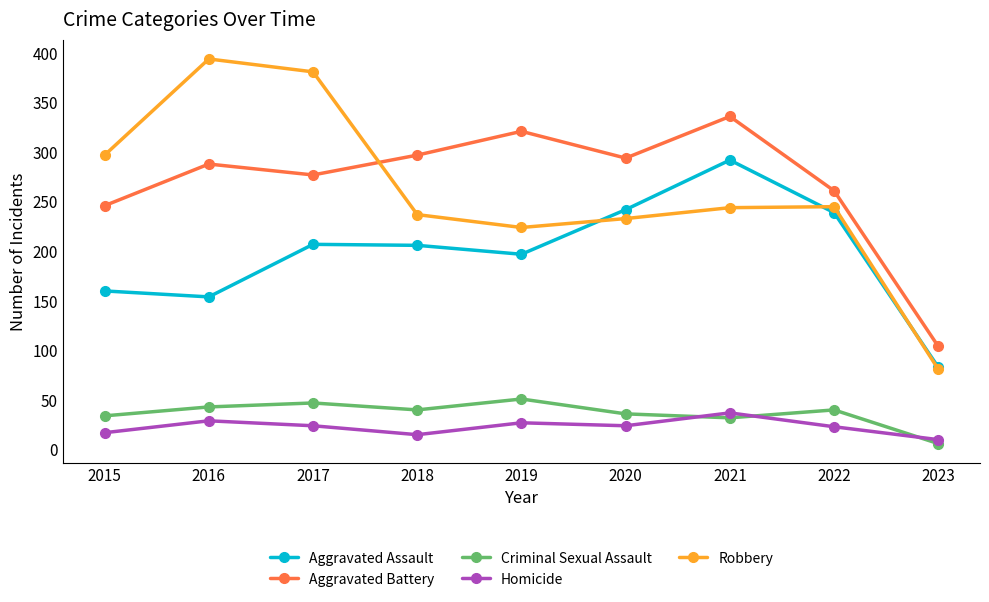

How many interior local peaks does the Aggravated Battery series have?

3